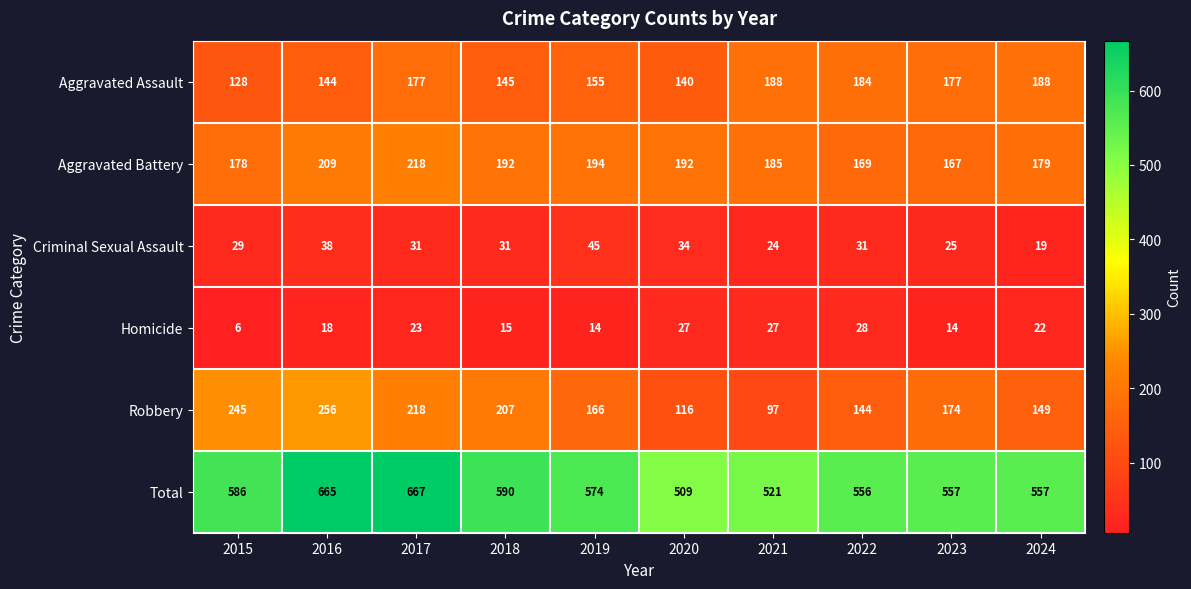

What is the difference between the maximum and minimum values in the Robbery series?

159